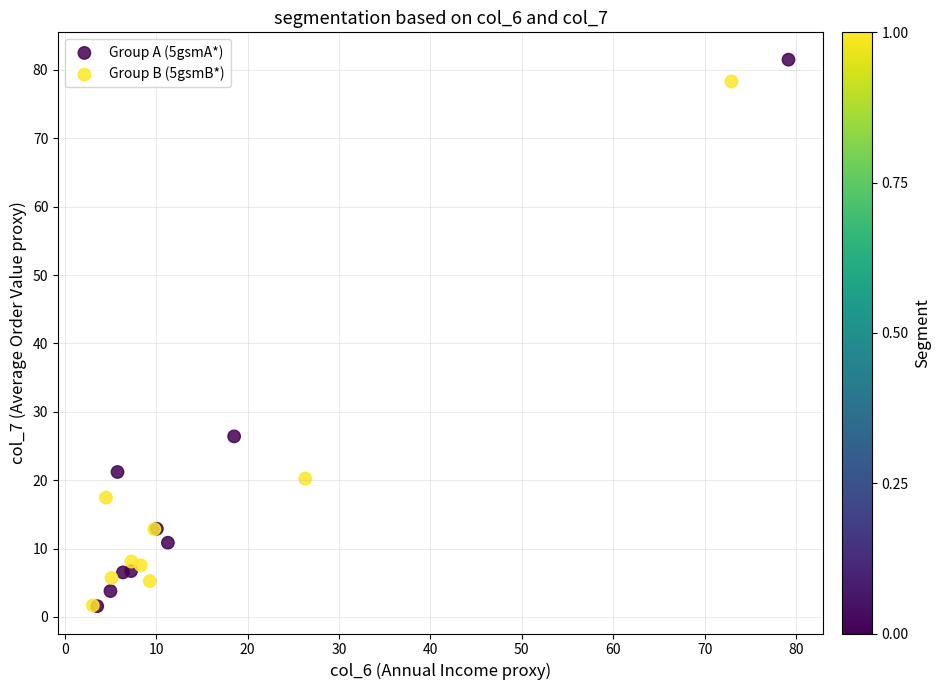

Which series has the widest spread of Y values?

Group A (5gsmA*)